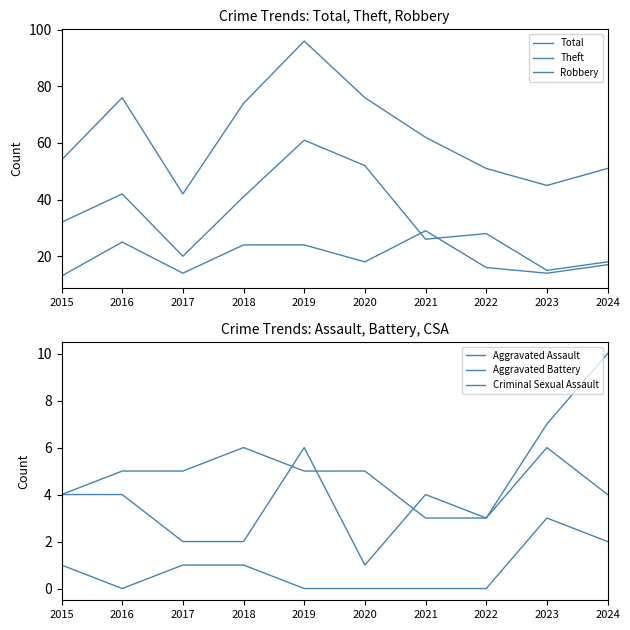

Which series has the largest total across all categories?

Total